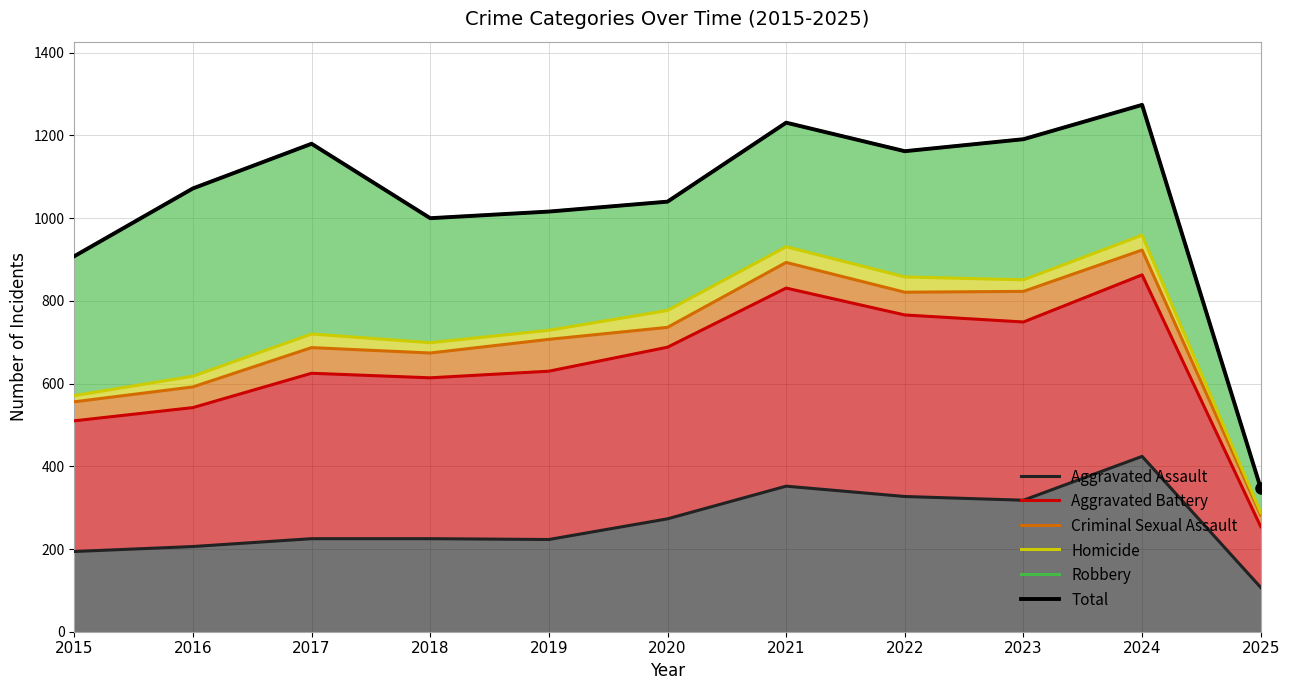

How many distinct data groups are displayed?

6